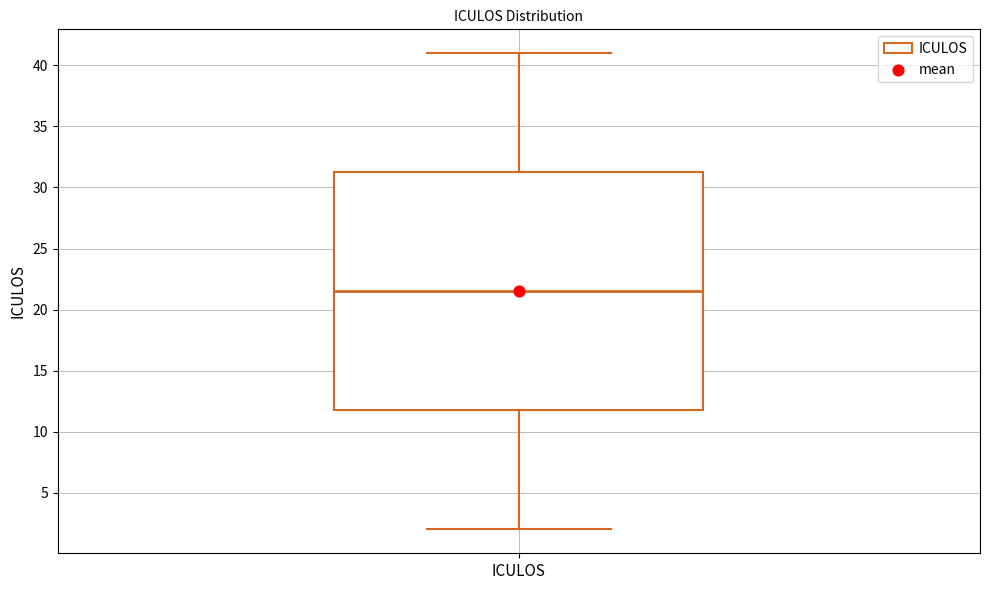

Transcribe this box plot: give where the median line is, the range the box spans, and where the two whiskers end, as read against the y-axis. The values are not printed on the chart, so give them approximately, as read against the axis.

median 21.5, box 12.0 to 31.5, whiskers 2.0 to 41.0